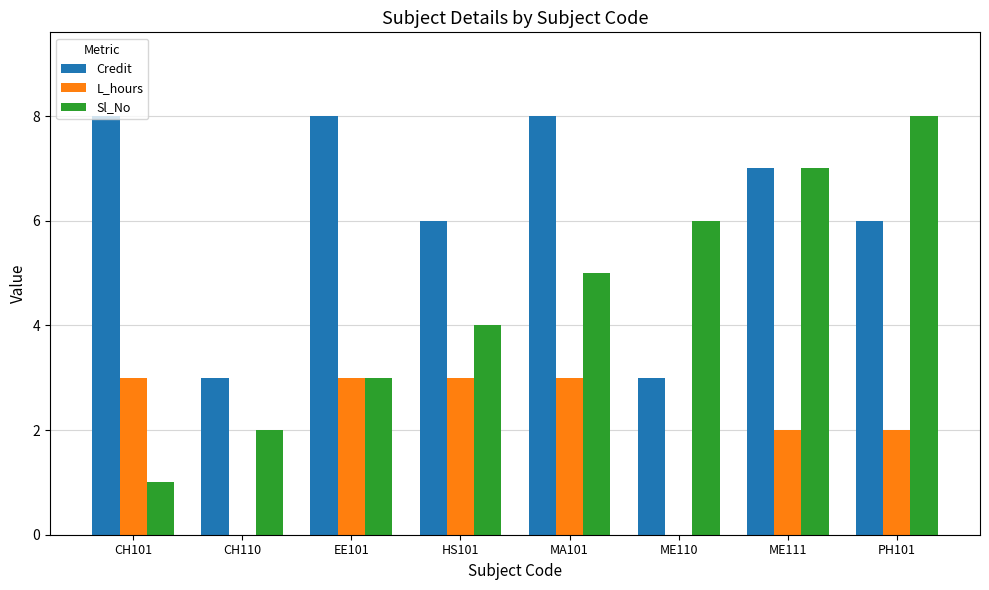

What is the sum of the L_hours values at HS101 and ME111?

5